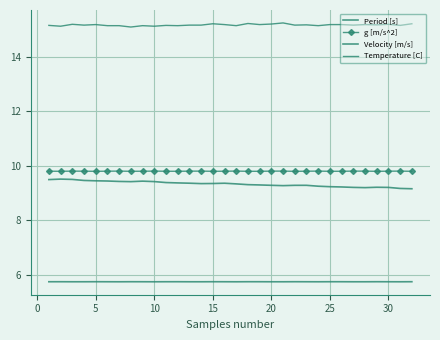

Reading left to right, what are all the values shown in this chart?

Period [s]: 5.7	5.7	5.7	5.7	5.7	5.7	5.7	5.7	5.7	5.7	5.7	5.7	5.7	5.7	5.7	5.7	5.7	5.7	5.7	5.7	5.7	5.7	5.7	5.7	5.7	5.7	5.7	5.7	5.7	5.7	5.7	5.7
g [m/s^2]: 9.8	9.8	9.8	9.8	9.8	9.8	9.8	9.8	9.8	9.8	9.8	9.8	9.8	9.8	9.8	9.8	9.8	9.8	9.8	9.8	9.8	9.8	9.8	9.8	9.8	9.8	9.8	9.8	9.8	9.8	9.8	9.8
Velocity [m/s]: 9.5	9.5	9.5	9.5	9.4	9.4	9.4	9.4	9.4	9.4	9.4	9.4	9.4	9.3	9.3	9.4	9.3	9.3	9.3	9.3	9.3	9.3	9.3	9.2	9.2	9.2	9.2	9.2	9.2	9.2	9.2	9.2
Temperature [C]: 15.2	15.1	15.2	15.2	15.2	15.1	15.1	15.1	15.1	15.1	15.2	15.1	15.2	15.2	15.2	15.2	15.1	15.2	15.2	15.2	15.2	15.2	15.2	15.1	15.2	15.2	15.2	15.2	15.2	15.2	15.2	15.2